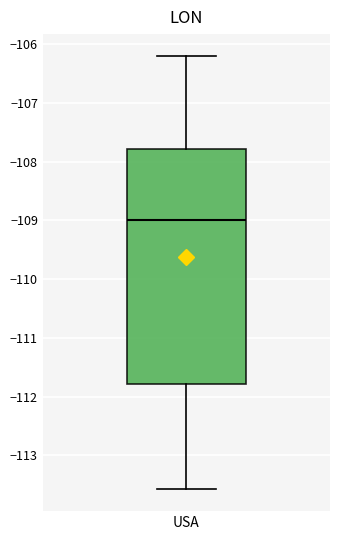

Transcribe this box plot: give where the median line is, the range the box spans, and where the two whiskers end, as read against the y-axis. The values are not printed on the chart, so give them approximately, as read against the axis.

median -109.0, box -111.8 to -107.8, whiskers -113.6 to -106.2